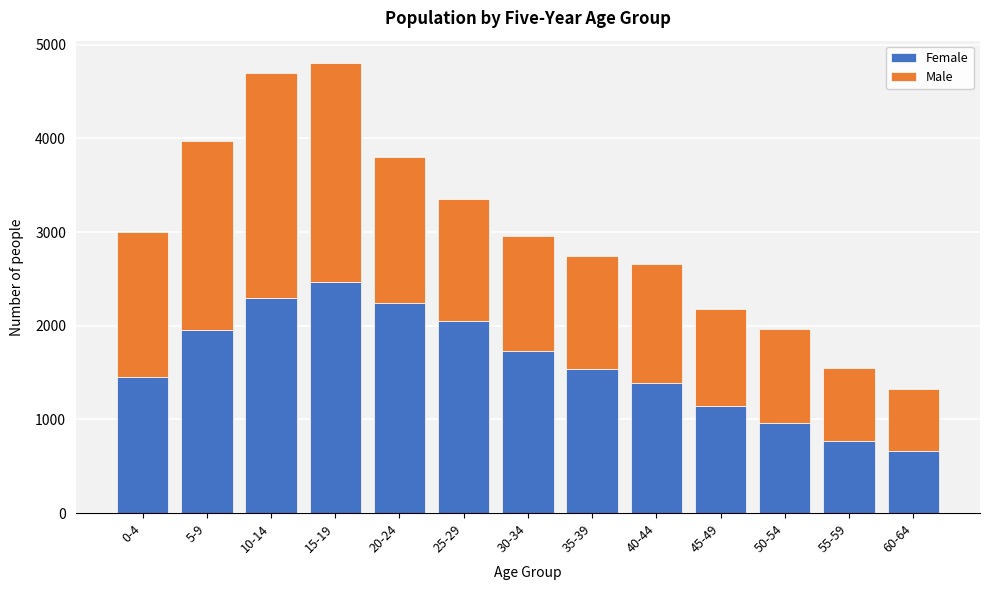

Reading left to right, transcribe the values for Female.

1455	1950	2299	2471	2244	2055	1727	1538	1386	1148	966	769	660